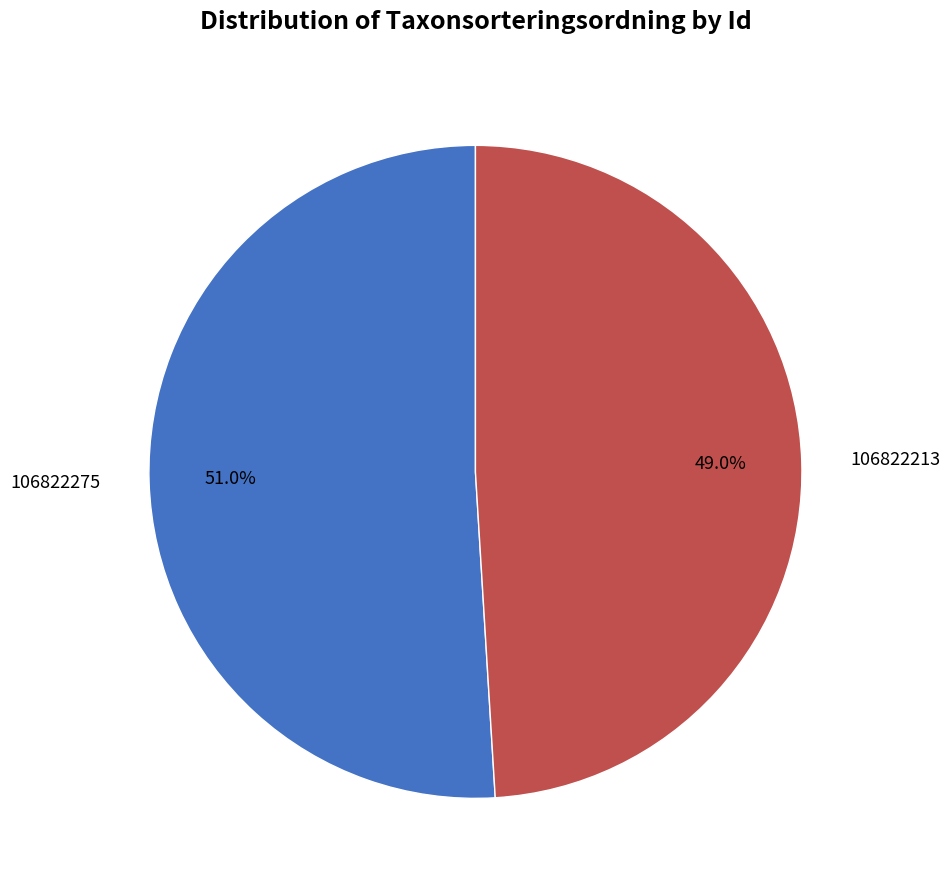

Rank the categories by value from highest to lowest.

106822275, 106822213